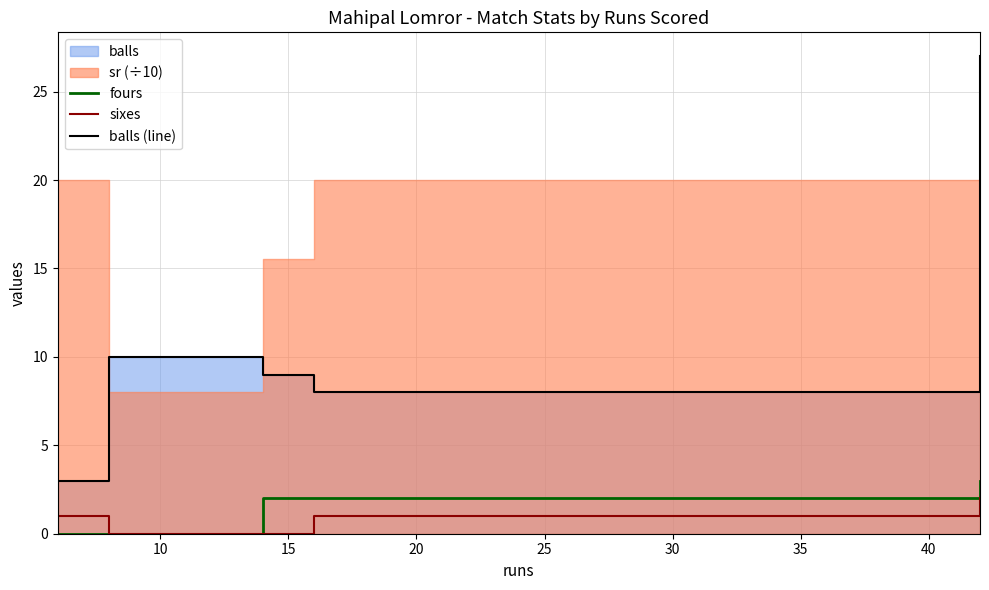

What is the maximum value for fours?

3